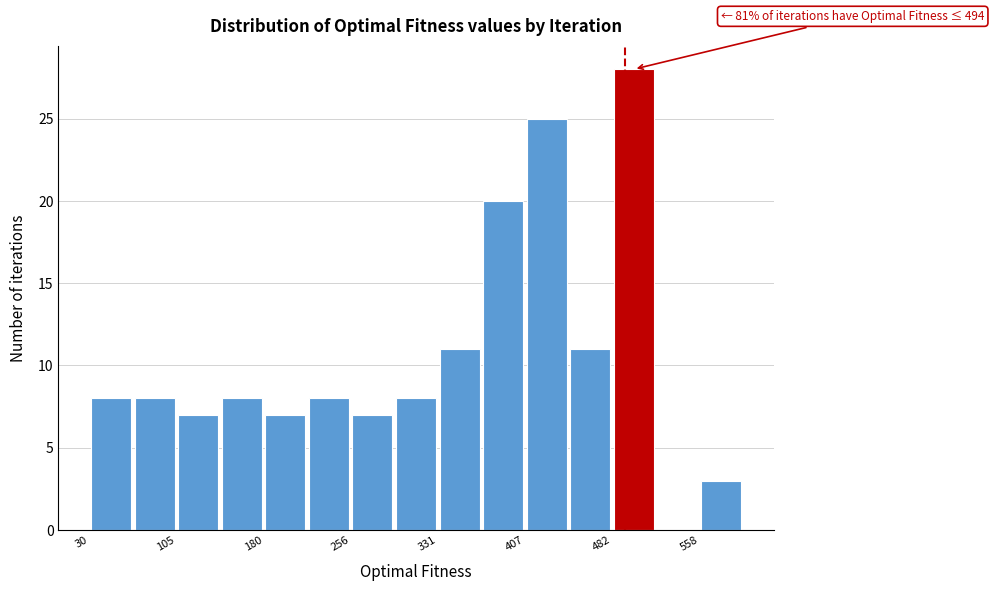

Around what value on the x-axis is the tallest bar? Give the approximate position of its centre, as read against the axis.

500